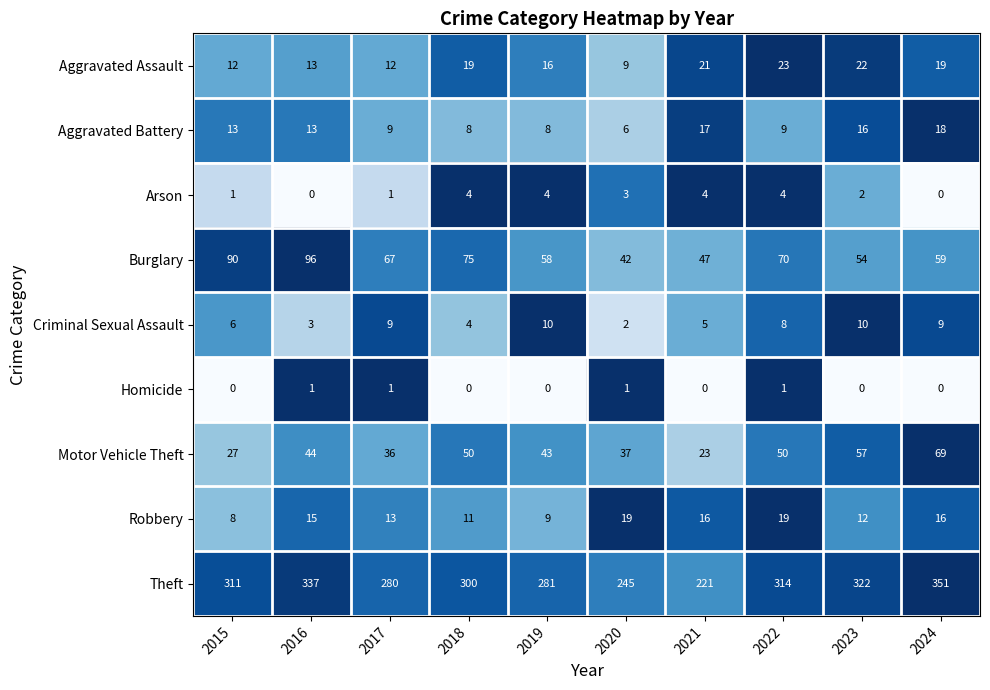

Which series has the largest total across all categories?

Theft